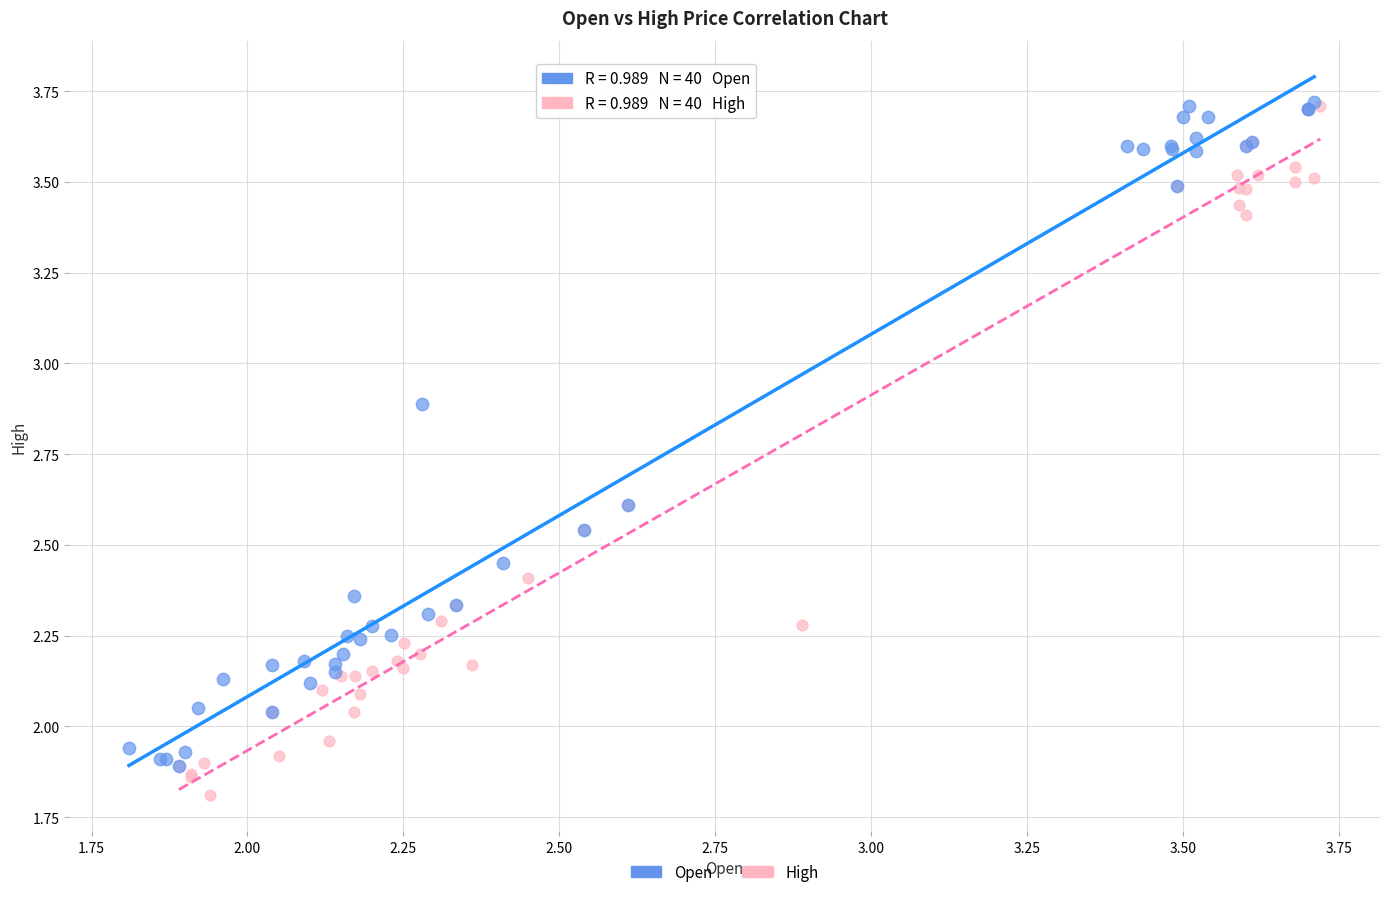

Which series reaches the minimum Y coordinate?

High